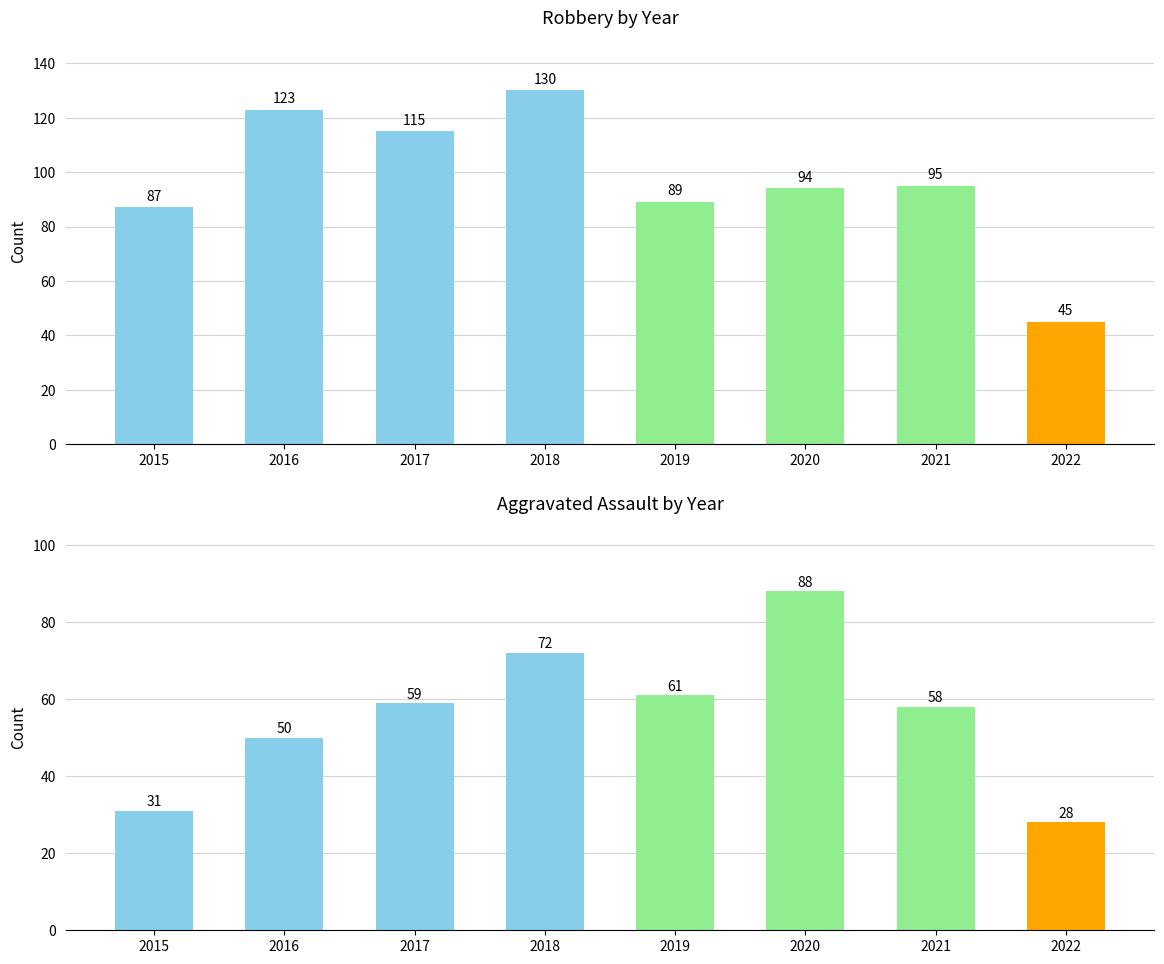

What is the value of the Robbery bar at the 7th from the left?

95